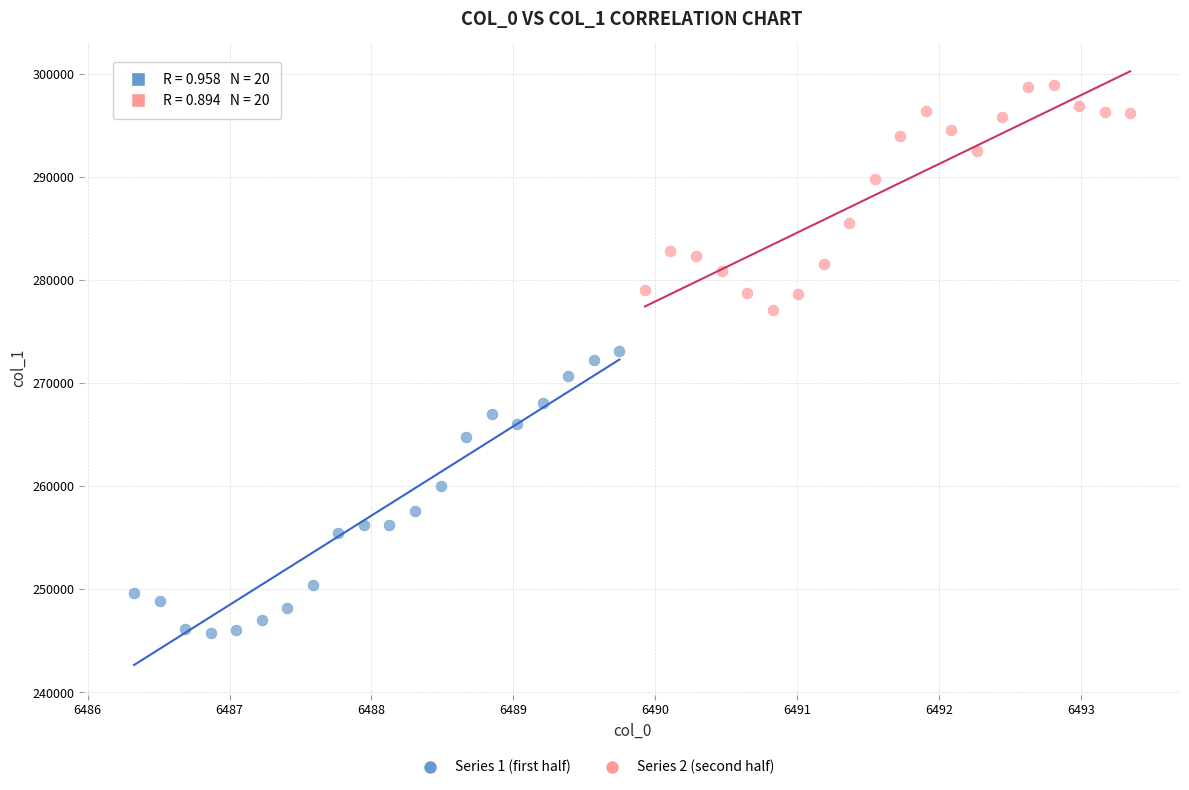

Which series contains the lowest Y value?

Series 1 (first half)